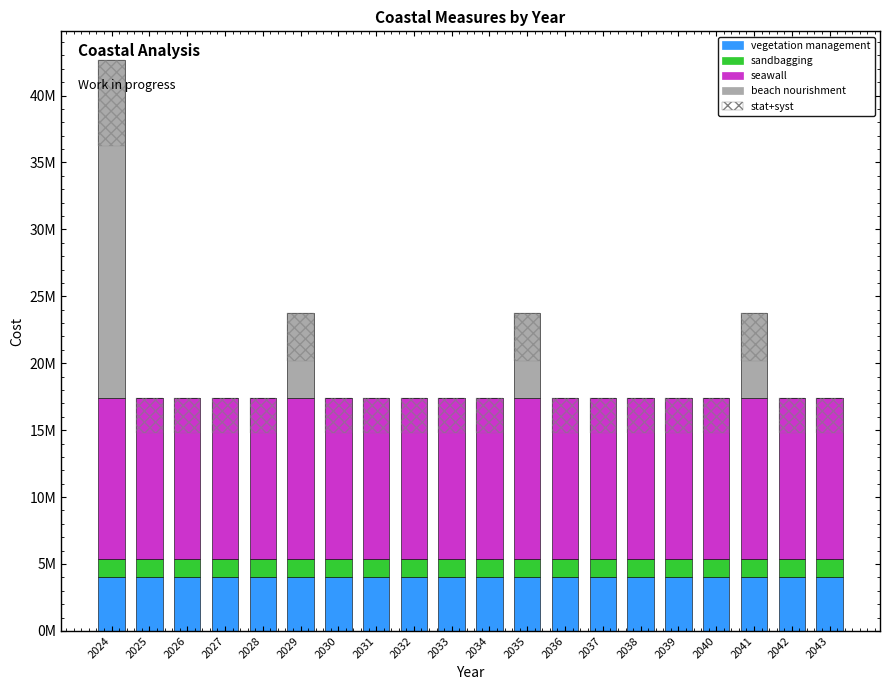

At how many categories does at least one series exceed 11431631?

20